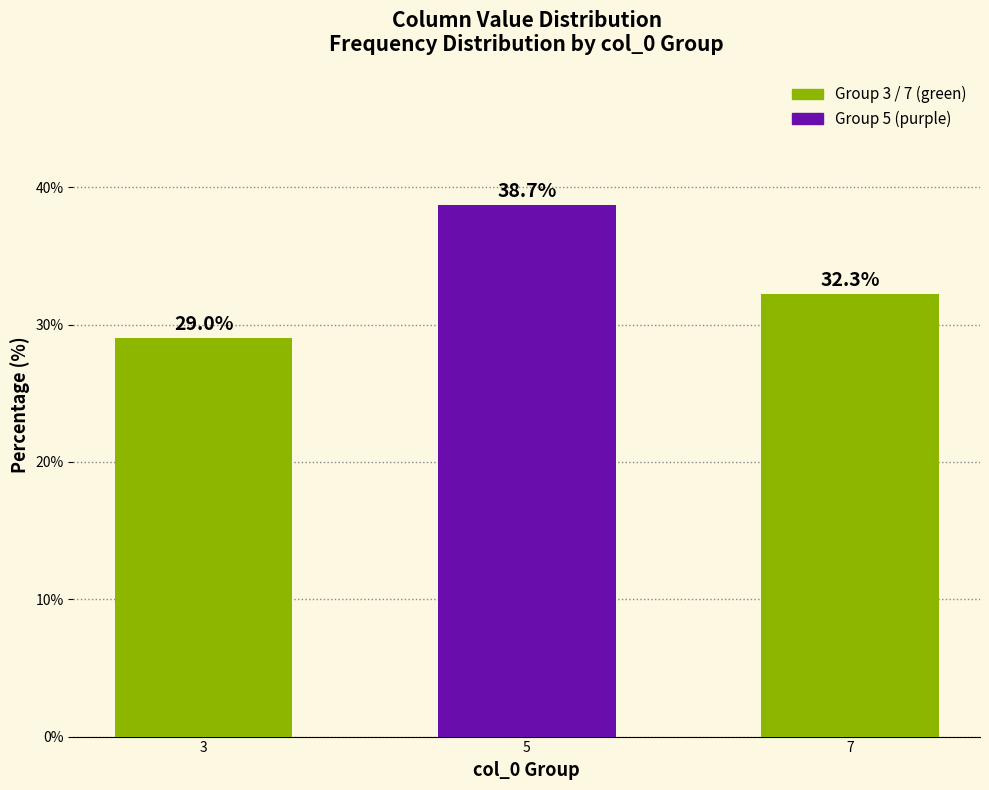

The value at 3 is 18.2. True or false?

False